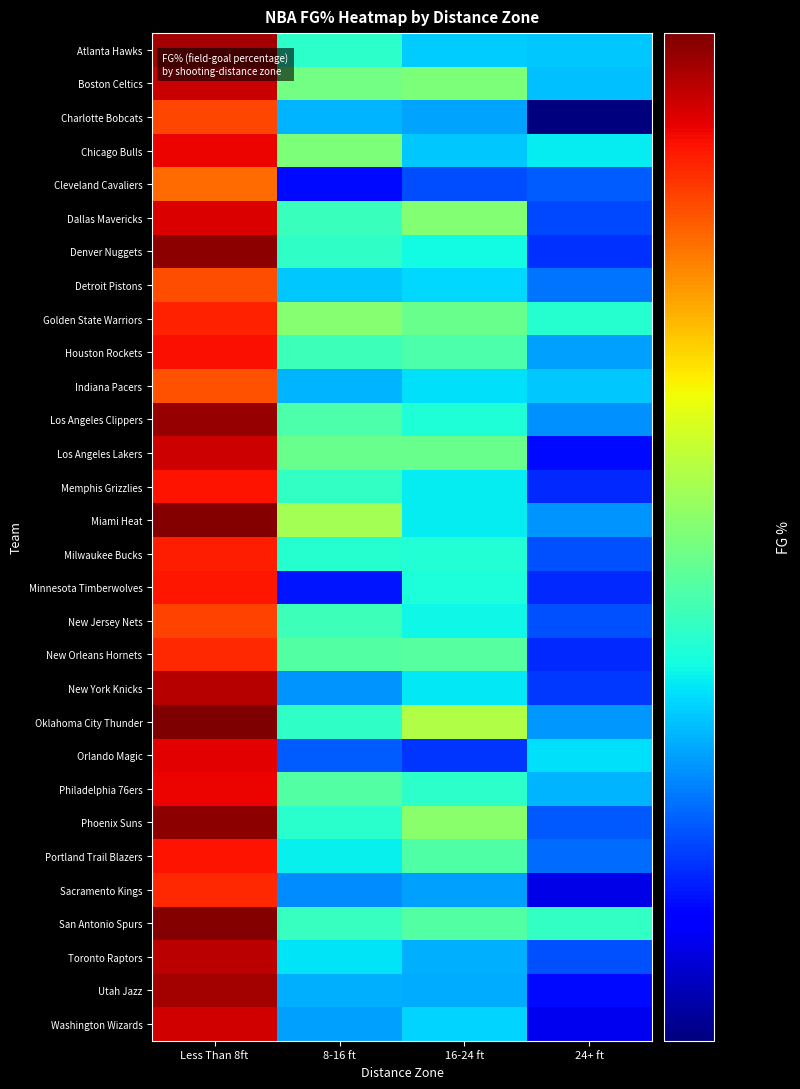

At 16-24 ft, list the series in order from smallest to largest.

Orlando Magic, Cleveland Cavaliers, Sacramento Kings, Charlotte Bobcats, Utah Jazz, Toronto Raptors, Chicago Bulls, Atlanta Hawks, Washington Wizards, Detroit Pistons, Indiana Pacers, New York Knicks, Memphis Grizzlies, Miami Heat, New Jersey Nets, Denver Nuggets, Minnesota Timberwolves, Los Angeles Clippers, Milwaukee Bucks, Philadelphia 76ers, Houston Rockets, Portland Trail Blazers, San Antonio Spurs, New Orleans Hornets, Golden State Warriors, Los Angeles Lakers, Boston Celtics, Dallas Mavericks, Phoenix Suns, Oklahoma City Thunder